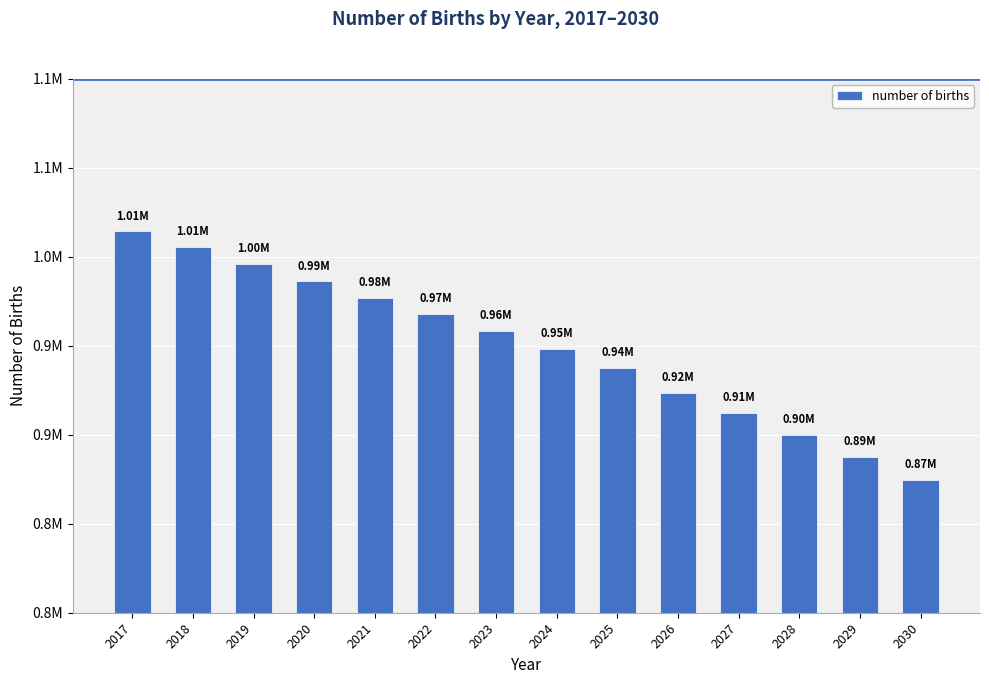

What is the change in value from 2018 to 2025?

-67782.8